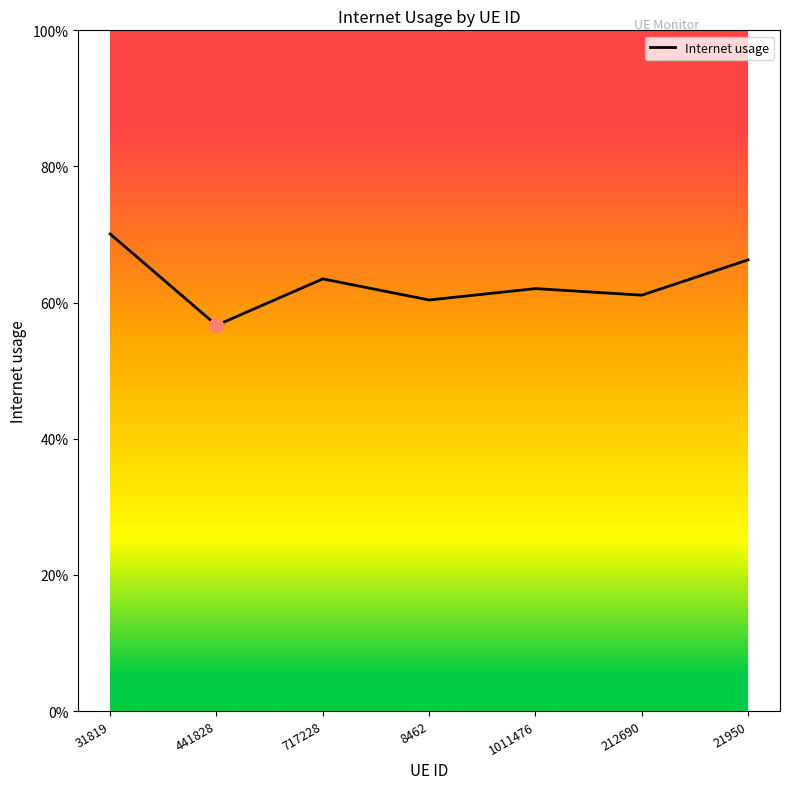

Reading left to right, transcribe all the data shown in this chart.

0.7	0.6	0.6	0.6	0.6	0.6	0.7